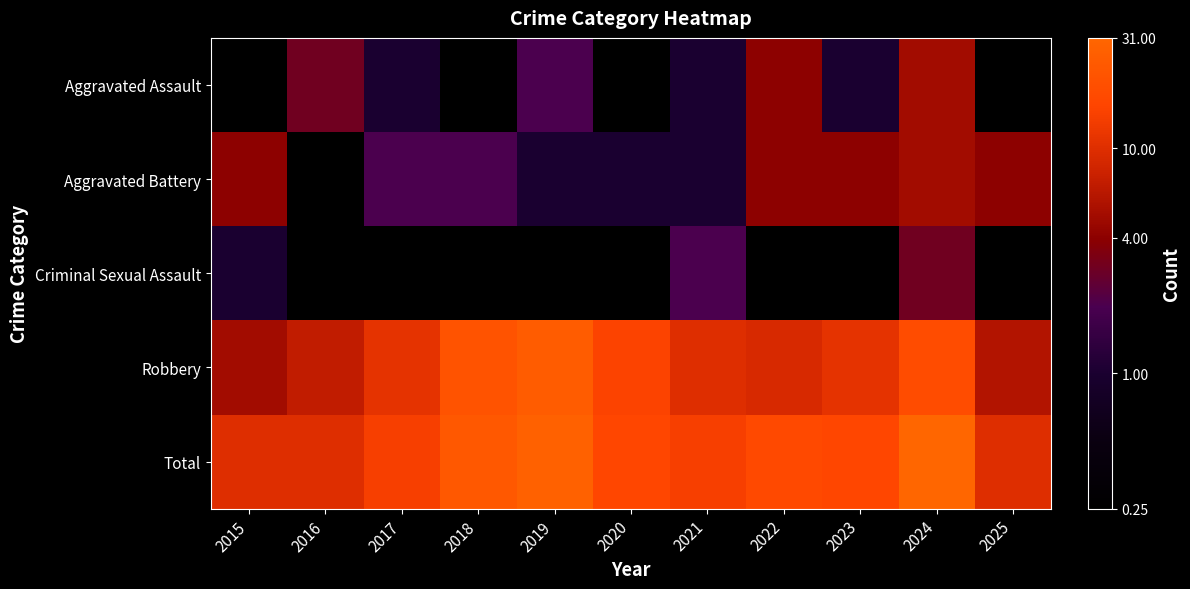

Reading left to right, transcribe all the data shown in this chart.

Aggravated Assault: 2015=0.0	2016=3.0	2017=1.0	2018=0.0	2019=2.0	2020=0.0	2021=1.0	2022=4.0	2023=1.0	2024=5.0	2025=0.0
Aggravated Battery: 2015=4.0	2016=0.0	2017=2.0	2018=2.0	2019=1.0	2020=1.0	2021=1.0	2022=4.0	2023=4.0	2024=5.0	2025=4.0
Criminal Sexual Assault: 2015=1.0	2016=0.0	2017=0.0	2018=0.0	2019=0.0	2020=0.0	2021=2.0	2022=0.0	2023=0.0	2024=3.0	2025=0.0
Robbery: 2015=5.0	2016=7.0	2017=11.0	2018=21.0	2019=25.0	2020=15.0	2021=10.0	2022=9.0	2023=11.0	2024=18.0	2025=6.0
Total: 2015=10.0	2016=10.0	2017=14.0	2018=23.0	2019=28.0	2020=16.0	2021=14.0	2022=17.0	2023=16.0	2024=31.0	2025=10.0